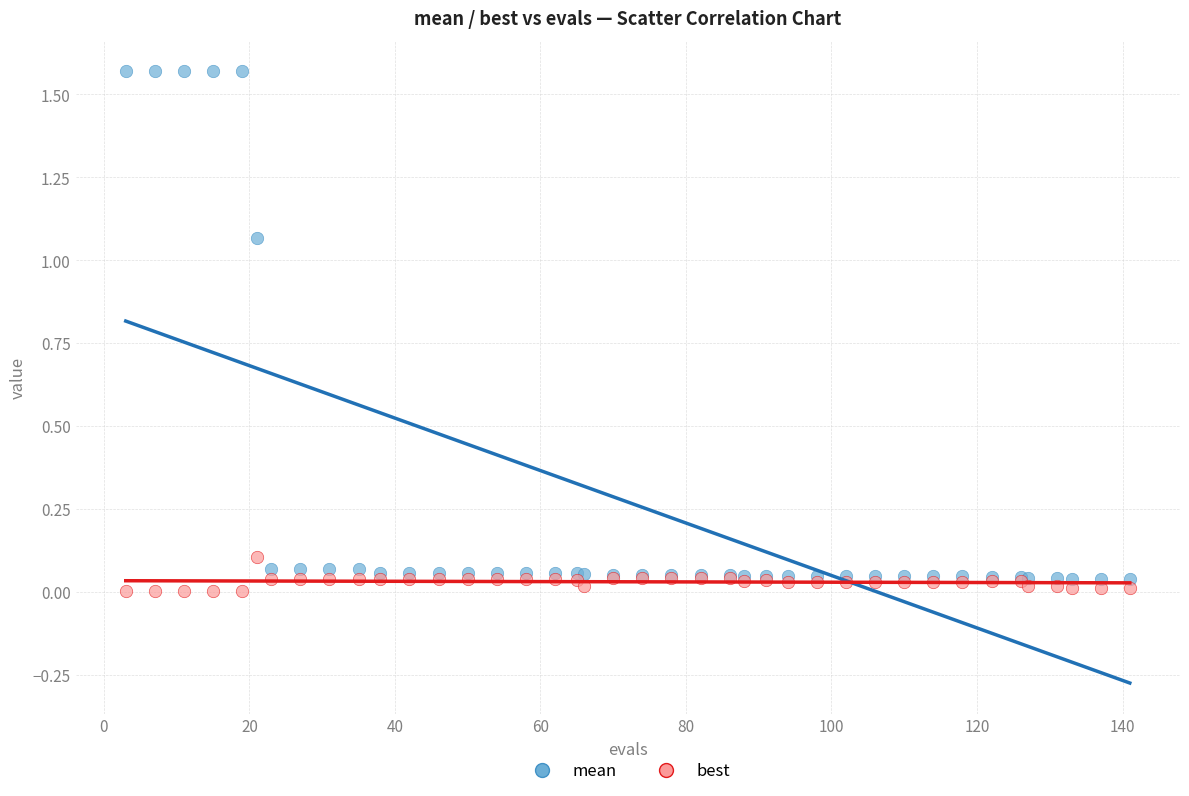

Which series reaches the maximum Y coordinate?

mean